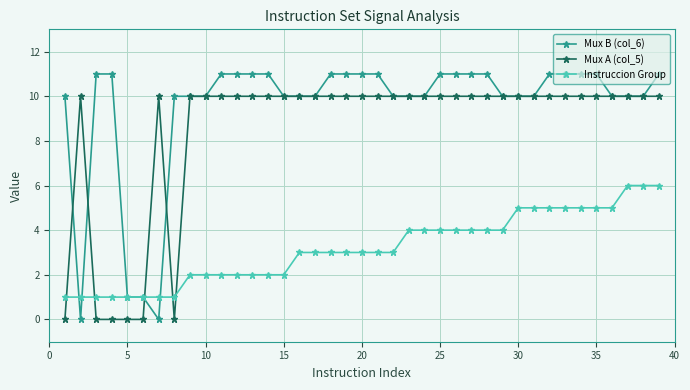

Which series has the largest range (max minus min)?

Mux B (col_6)